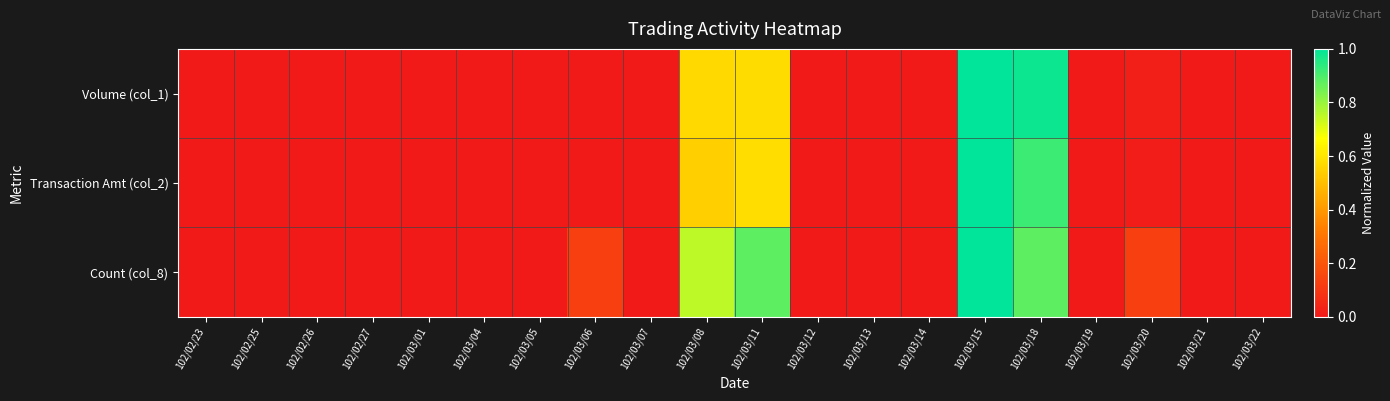

Which series has the largest total across all categories?

Count (col_8)